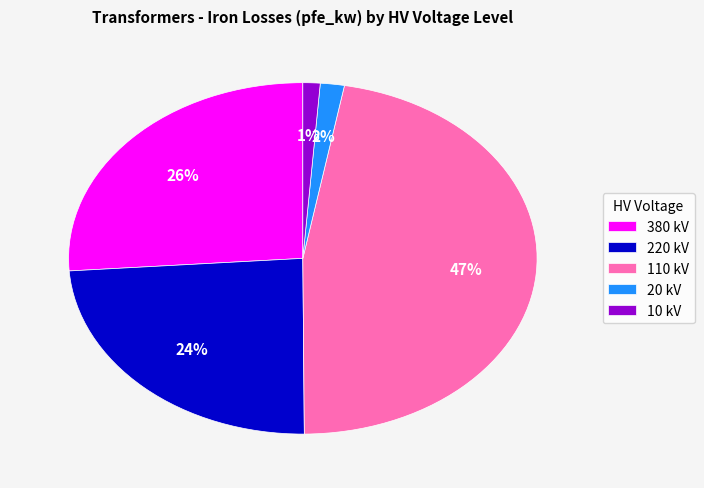

To the nearest percent, what percentage of the pie is 10?

1%